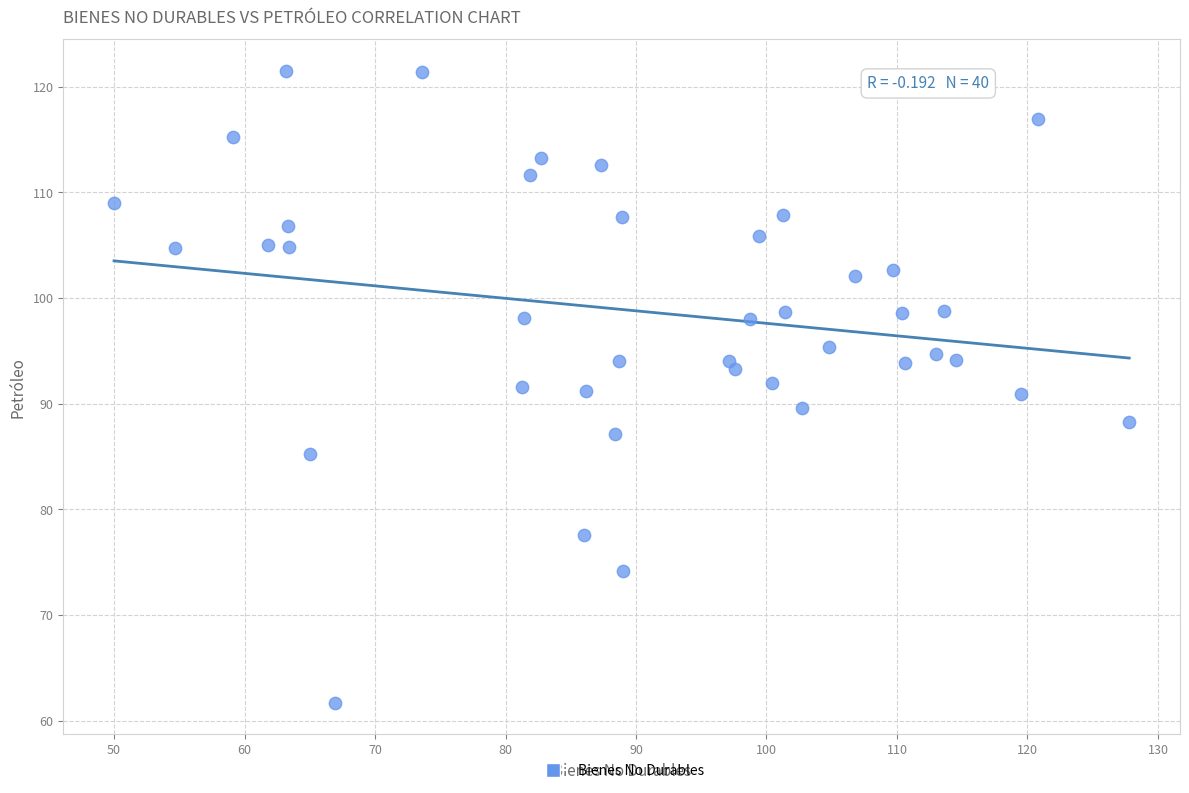

What is the range of X values (max minus min)?

77.8